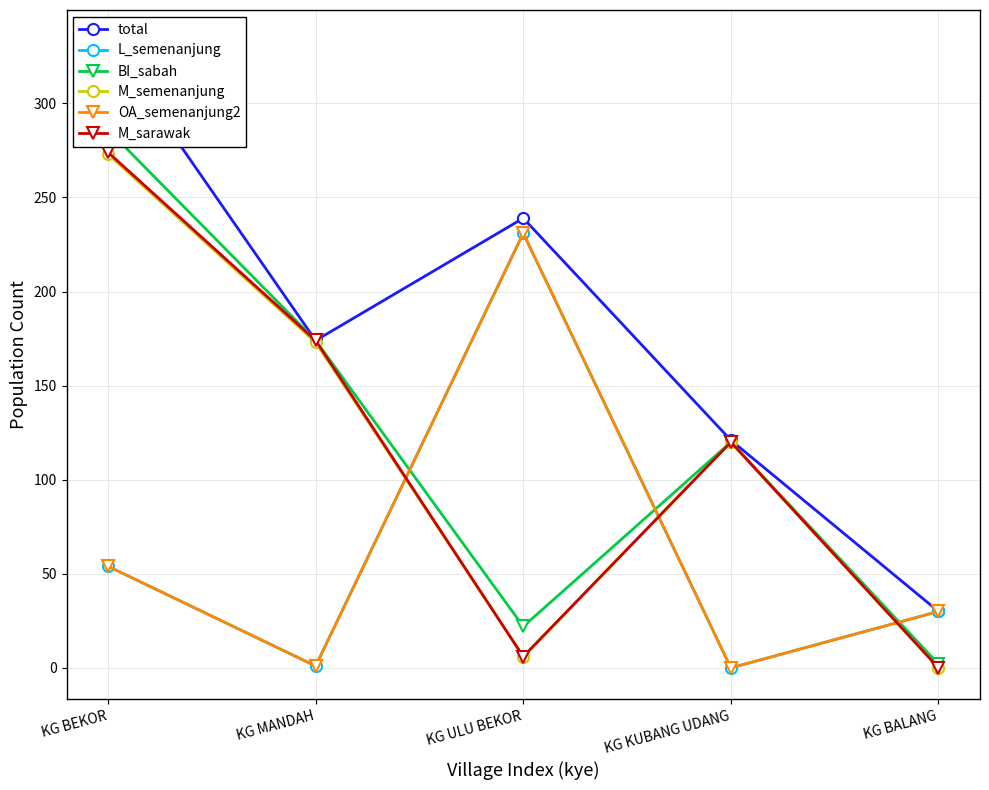

Reading right to left, list all the values displayed in this chart.

total: 30	121	239	174	333
L_semenanjung: 30	0	231	1	54
BI_sabah: 2	120	22	174	286
M_semenanjung: 0	120	6	173	273
OA_semenanjung2: 30	0	231	1	54
M_sarawak: 0	120	6	174	274